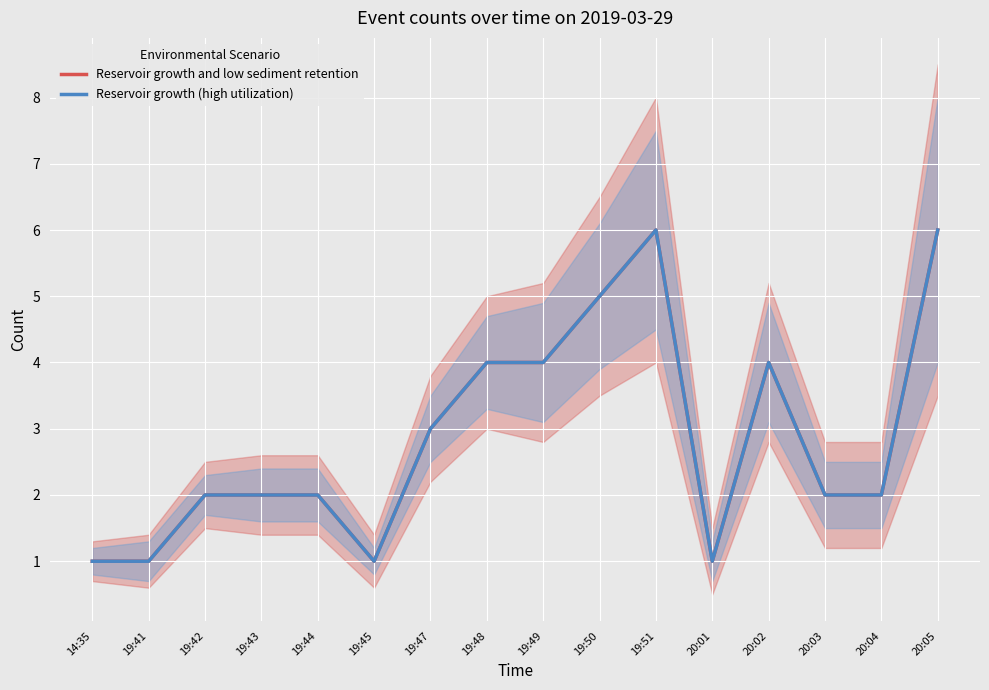

At how many categories does at least one series exceed 3?

6